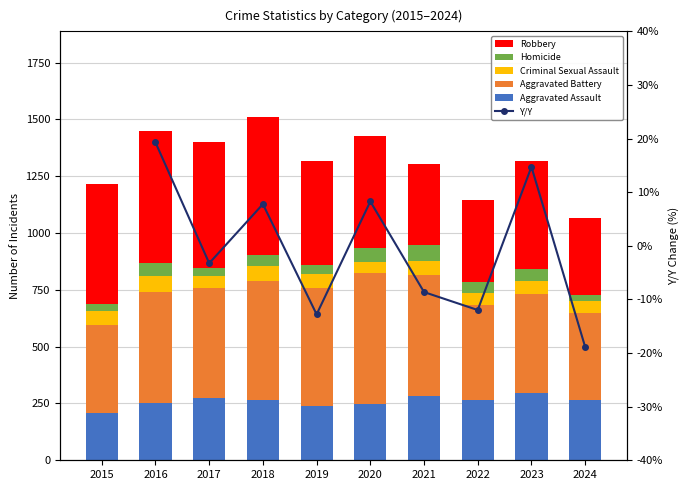

What is the difference between the Y/Y values at 2017 and 2019?

9.5